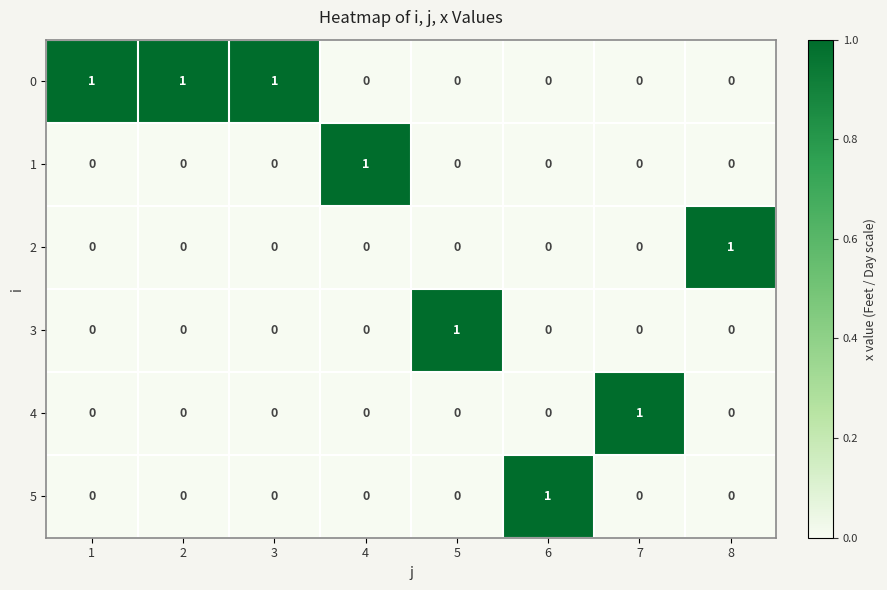

Is the value of 1 at 2 greater than the value of 4 at 7?

No